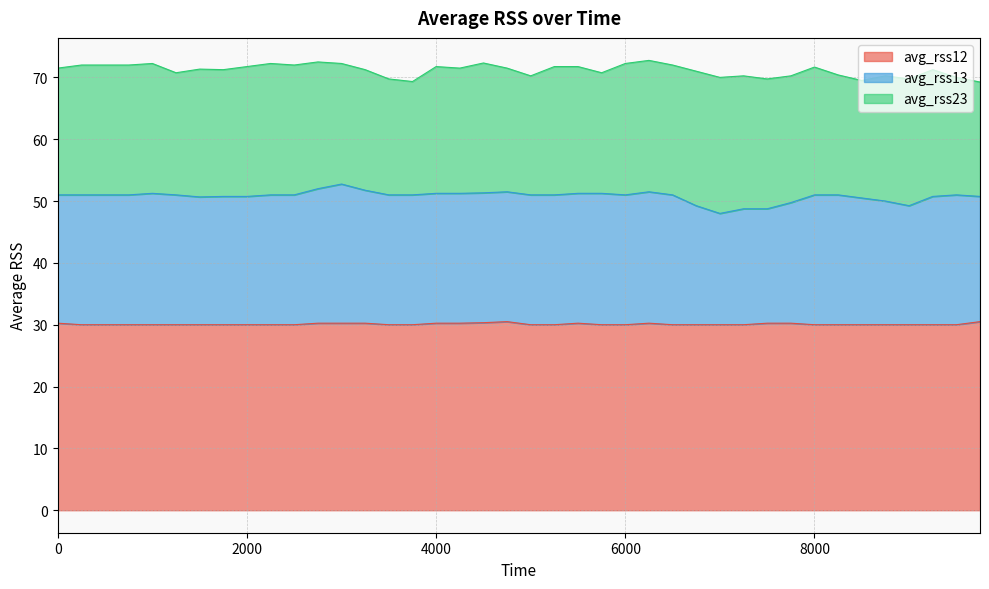

The value of avg_rss13 at 8750 is 24.9. True or false?

False